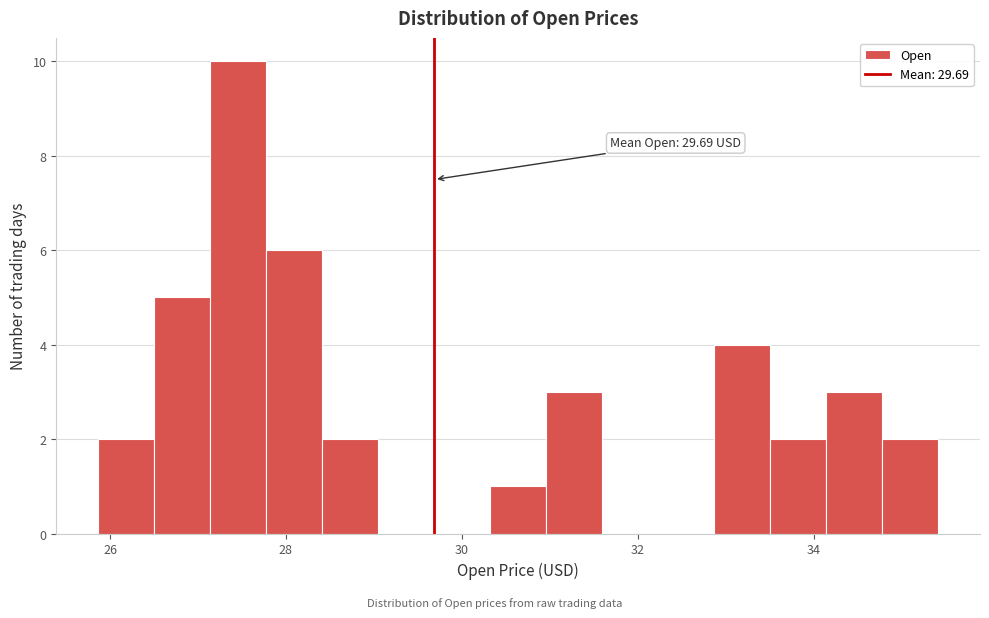

Read against the x-axis, roughly where is the centre of the tallest bar?

27.4